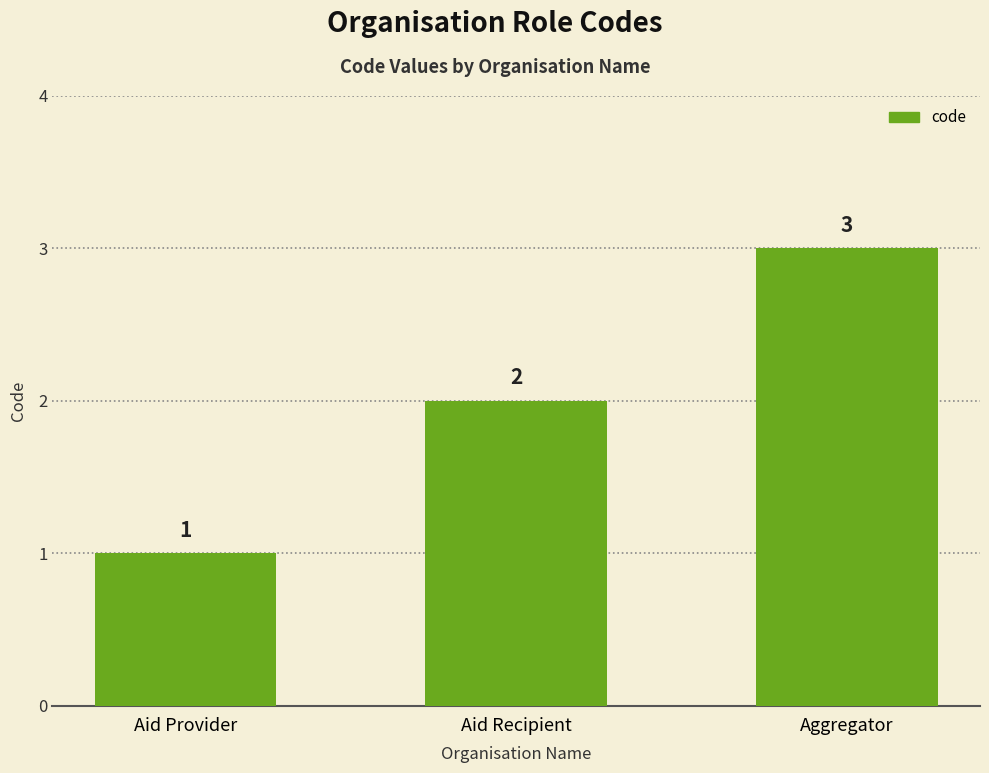

What is the label of the 1st bar from the right?

Aggregator